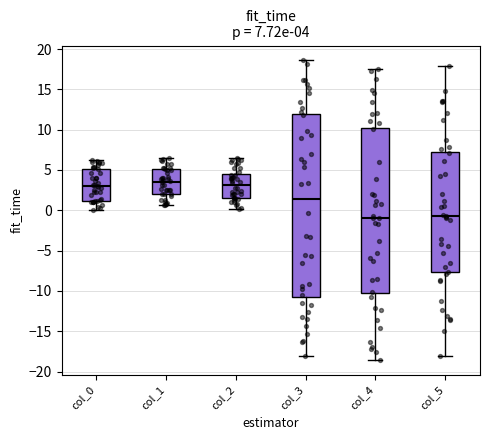

Comparing the boxes themselves (not the whiskers), which one is the tallest?

col_3